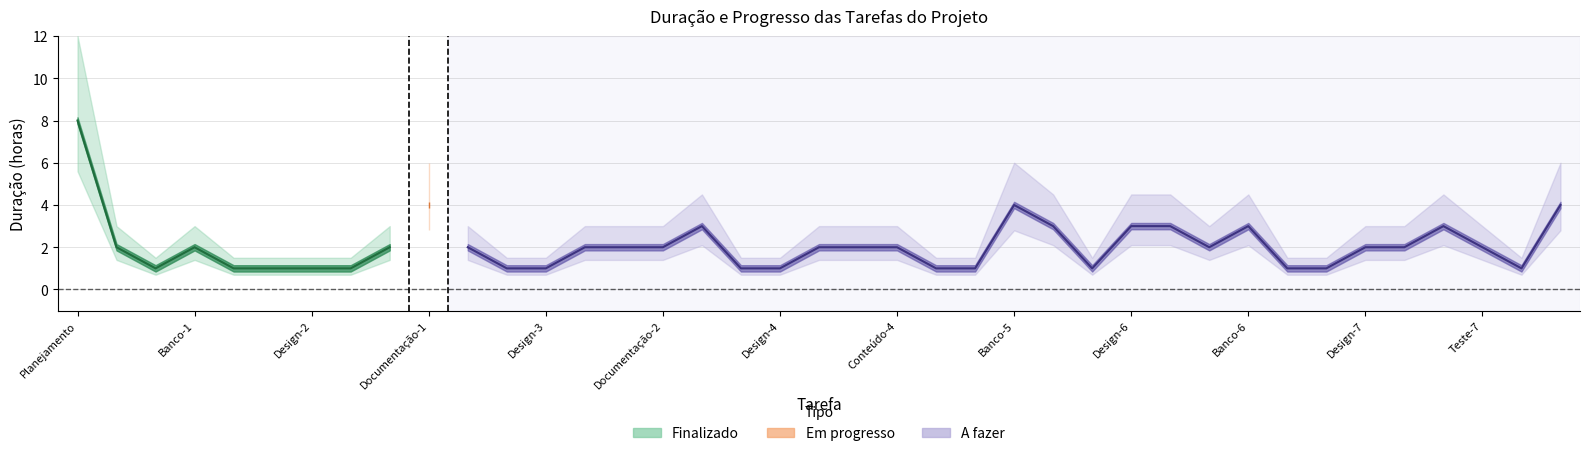

Reading right to left, extract all data points from this chart.

Duração (horas): 4.0	1.0	2.0	3.0	2.0	2.0	1.0	1.0	3.0	2.0	3.0	3.0	1.0	3.0	4.0	1.0	1.0	2.0	2.0	2.0	1.0	1.0	3.0	2.0	2.0	2.0	1.0	1.0	2.0	4.0	2.0	1.0	1.0	1.0	1.0	2.0	1.0	2.0	8.0
Progresso: 0.0	0.0	0.0	0.0	0.0	0.0	0.0	0.0	0.0	0.0	0.0	0.0	0.0	0.0	0.0	0.0	0.0	0.0	0.0	0.0	0.0	0.0	0.0	0.0	0.0	0.0	0.0	0.0	0.0	0.5	1.0	1.0	1.0	1.0	1.0	1.0	1.0	1.0	1.0